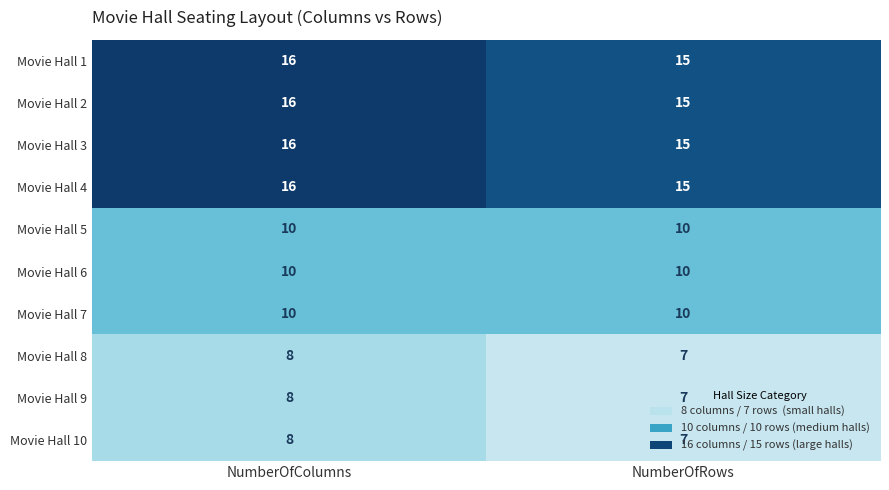

List the labels in order of Movie Hall 3 value, largest first.

NumberOfColumns, NumberOfRows